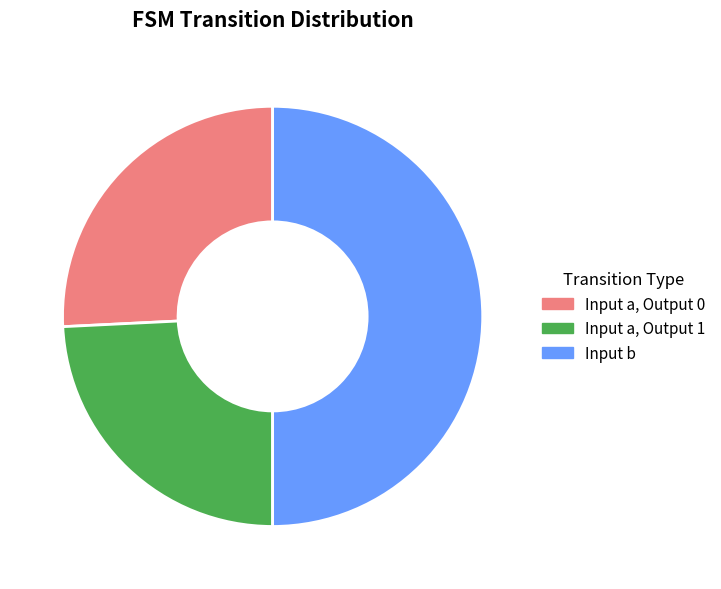

How many segments does this pie chart have?

3